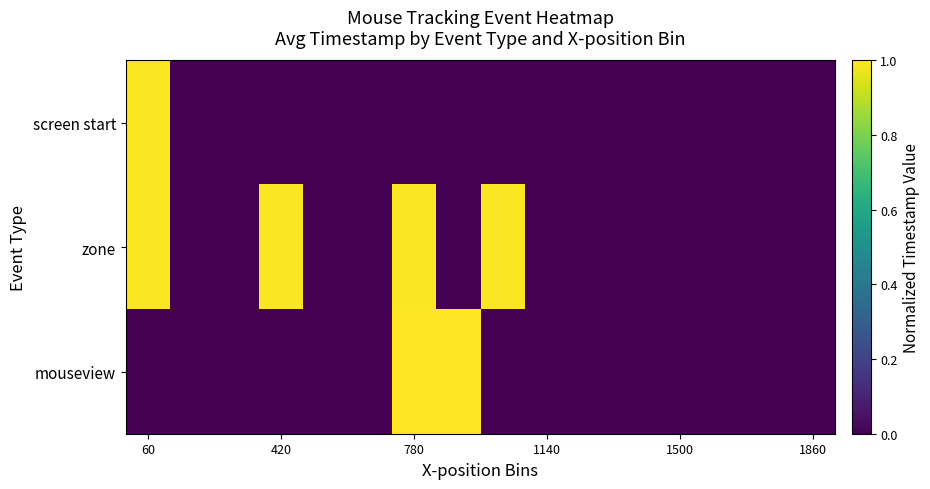

List the series in order of their overall mean, lowest first.

screen start, mouseview, zone